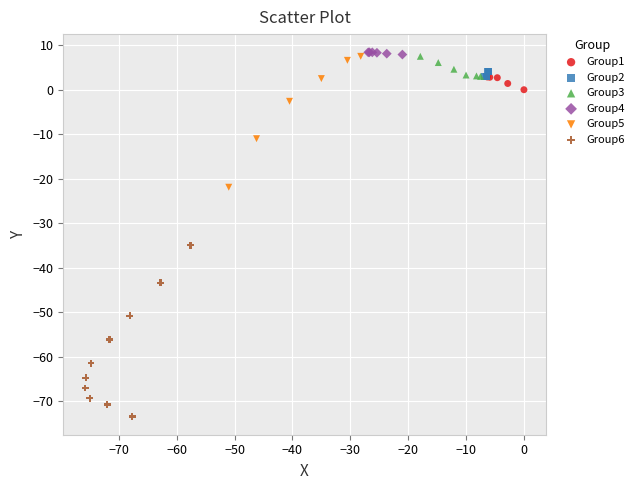

Which series reaches the maximum Y coordinate?

Group4